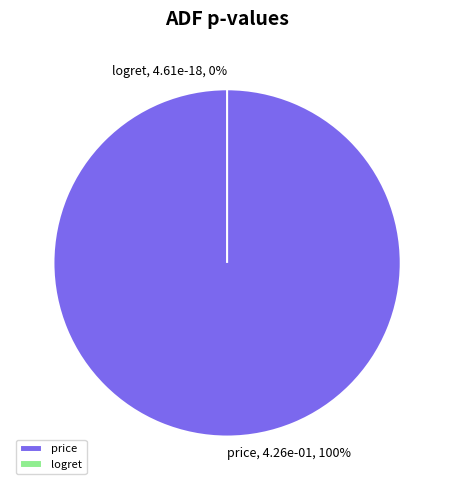

Does logret account for over 50% of the chart?

No